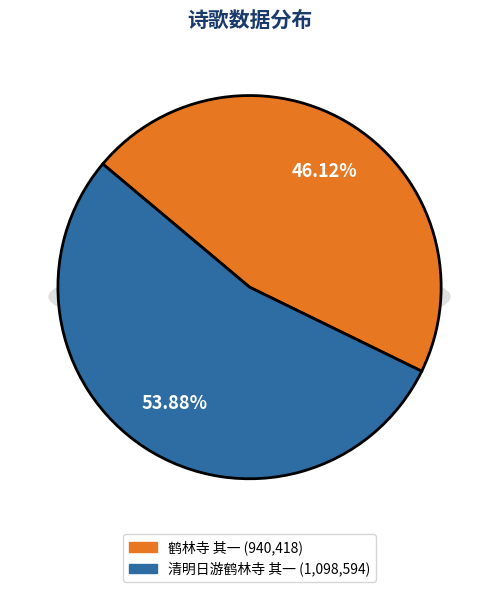

Which slice is the largest?

清明日游鹤林寺 其一